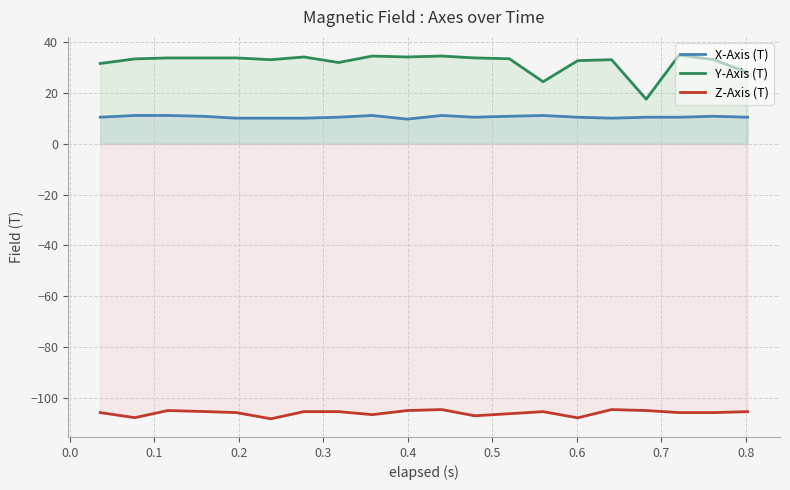

True or false: X-Axis (T) and Z-Axis (T) intersect in this chart.

False